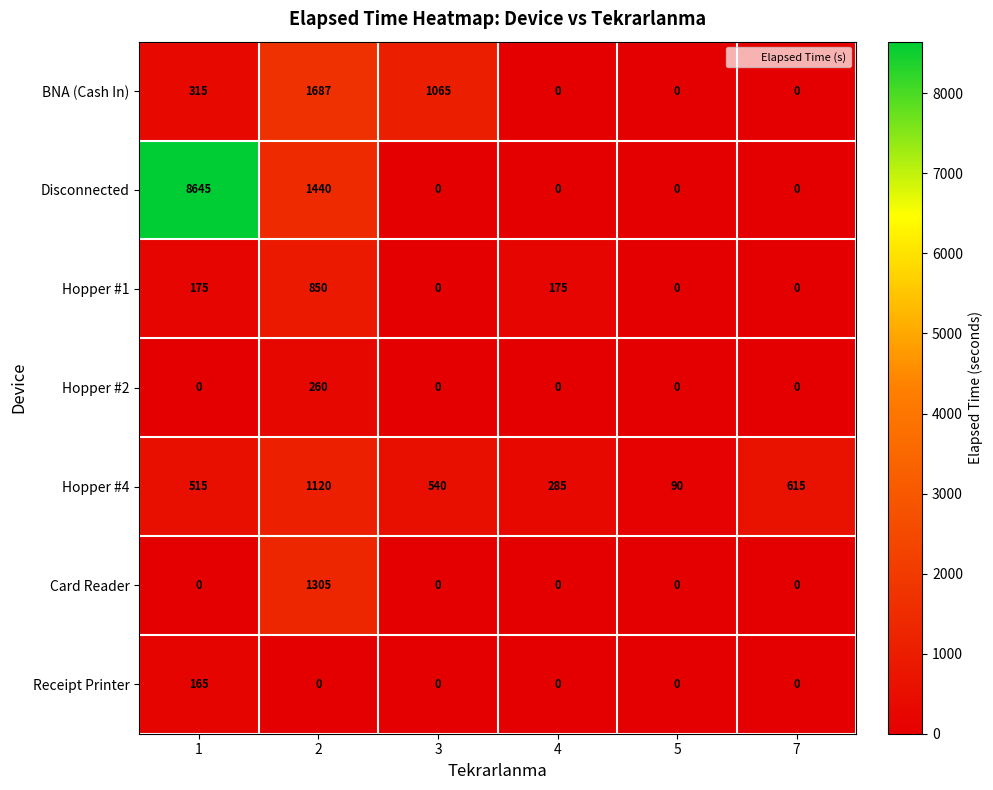

At which category is the sum across all series the highest?

1